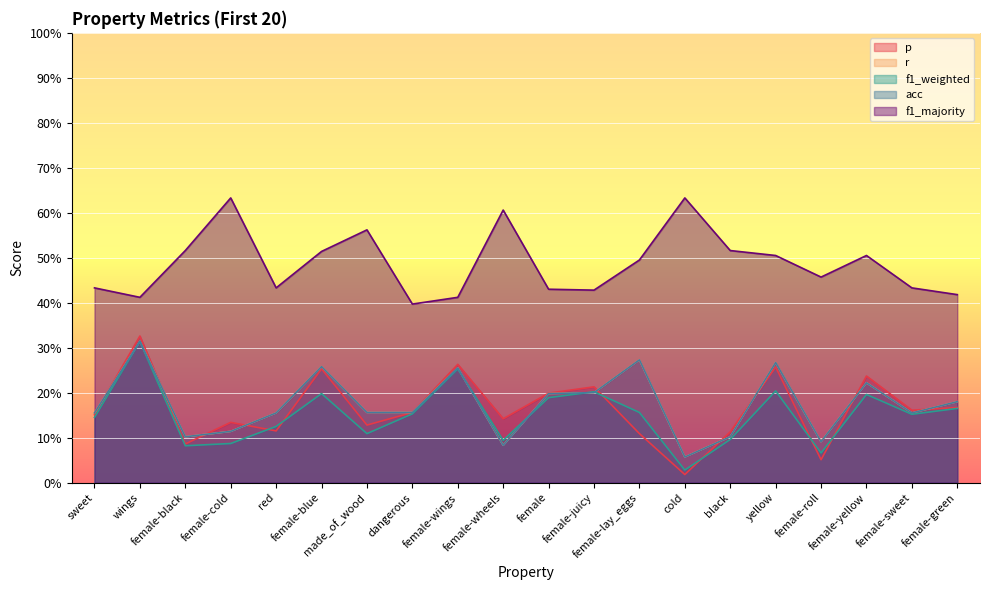

True or false: f1_weighted and f1_majority cross at least once.

False